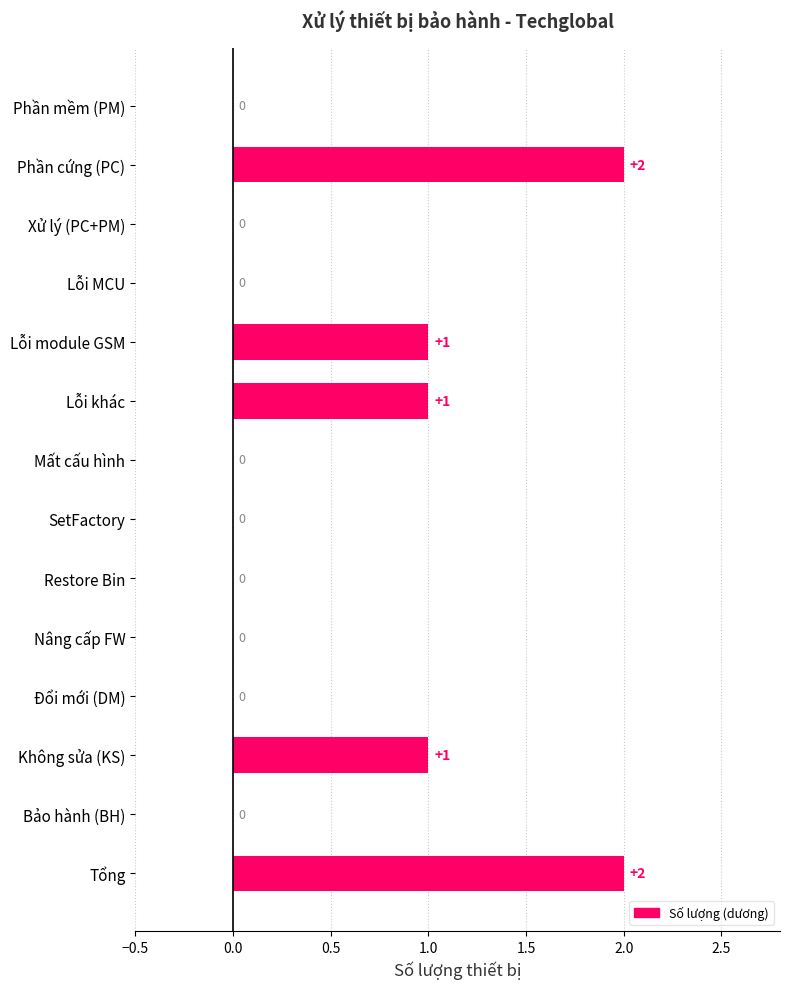

Does the chart contain stacked bars?

No